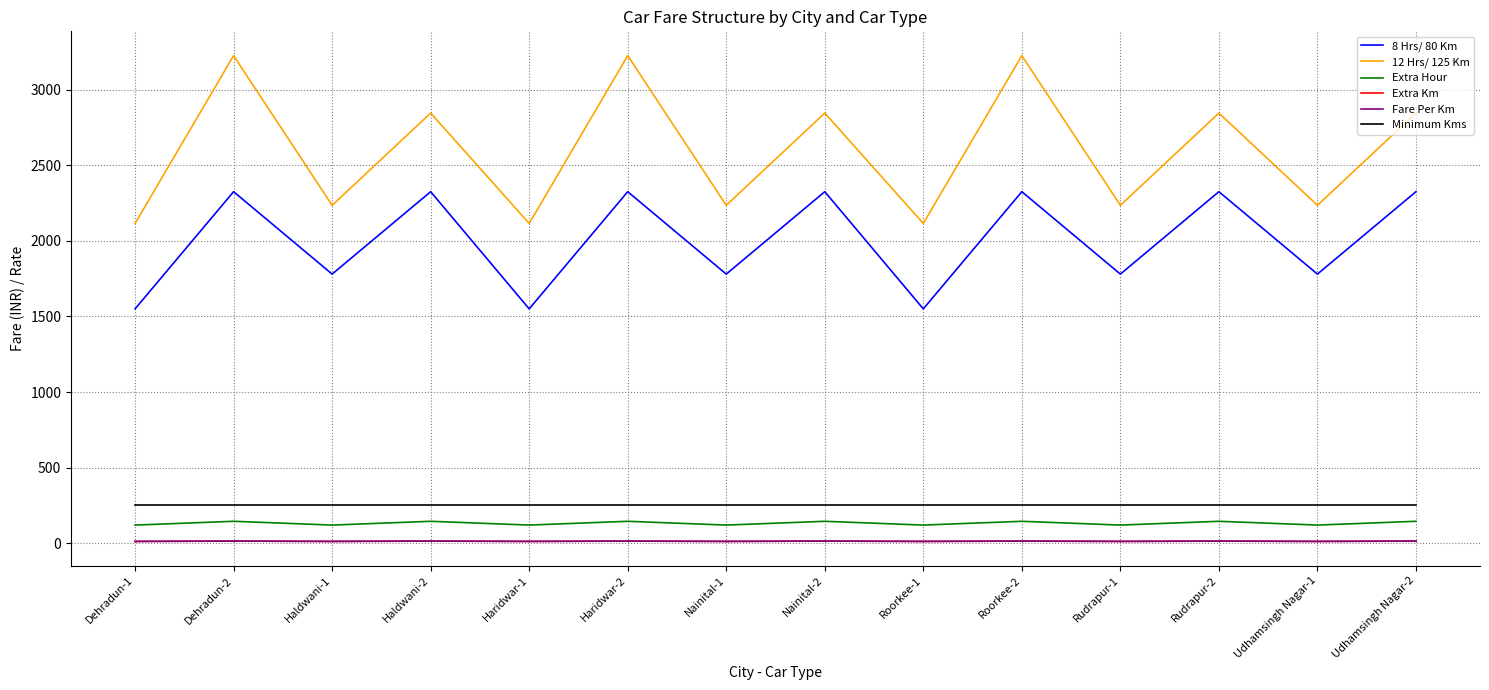

Does the chart have visible grid lines?

Yes